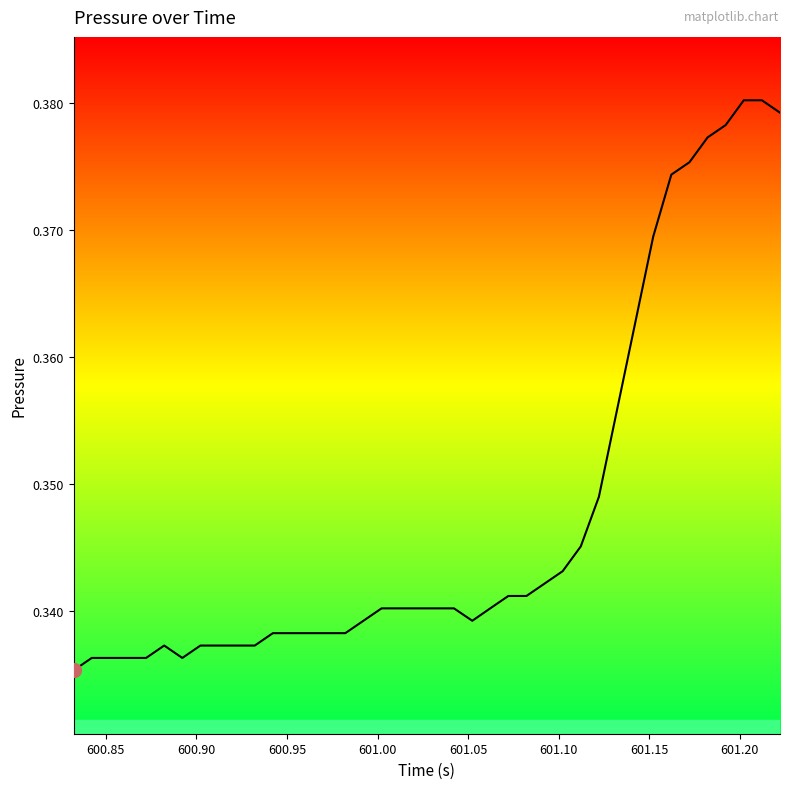

How many interior local valleys (lower than both neighbors) does the data have?

2